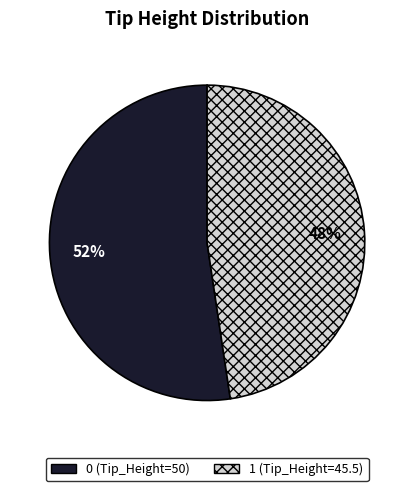

The 0 slice represents 52% of the pie. True or false?

True